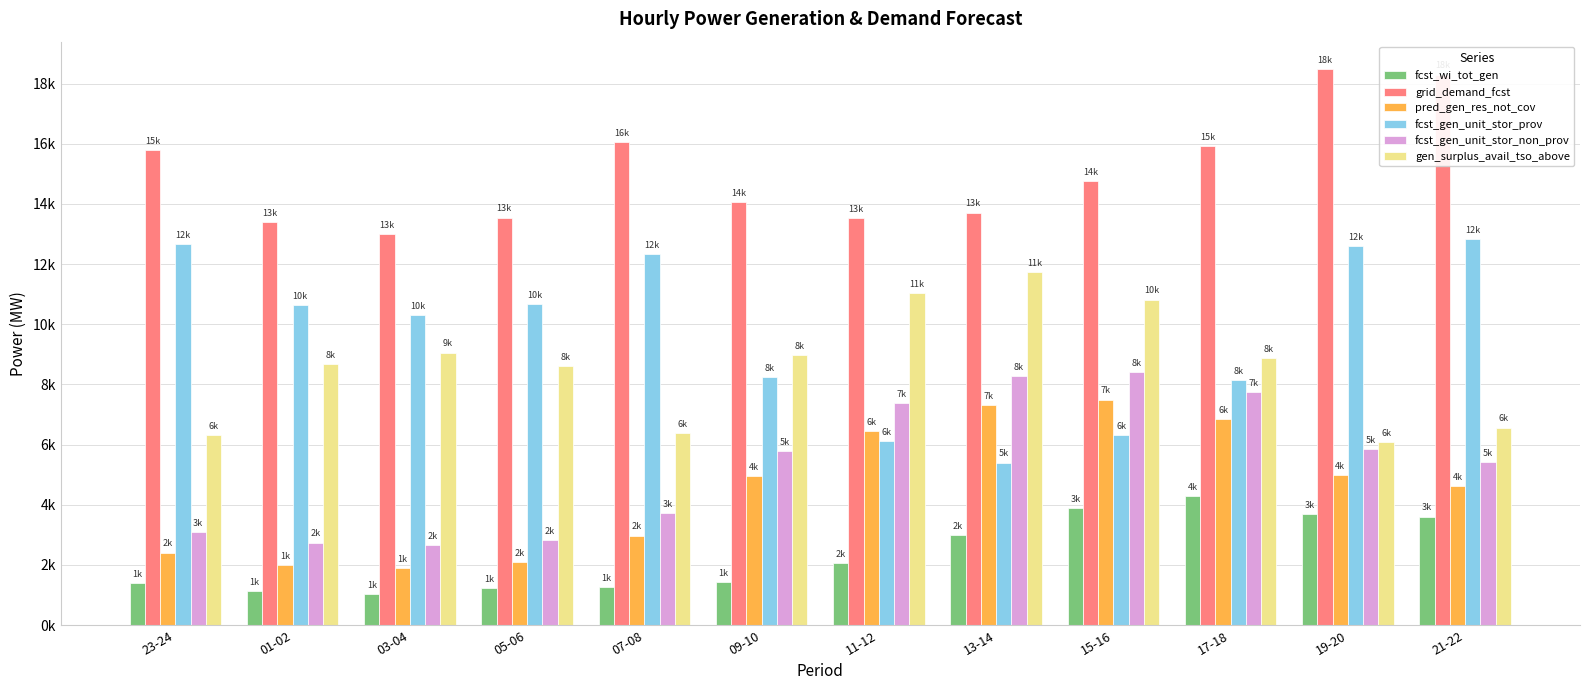

Rank the categories by gen_surplus_avail_tso_above value from highest to lowest.

13-14, 11-12, 15-16, 03-04, 09-10, 17-18, 01-02, 05-06, 21-22, 07-08, 23-24, 19-20